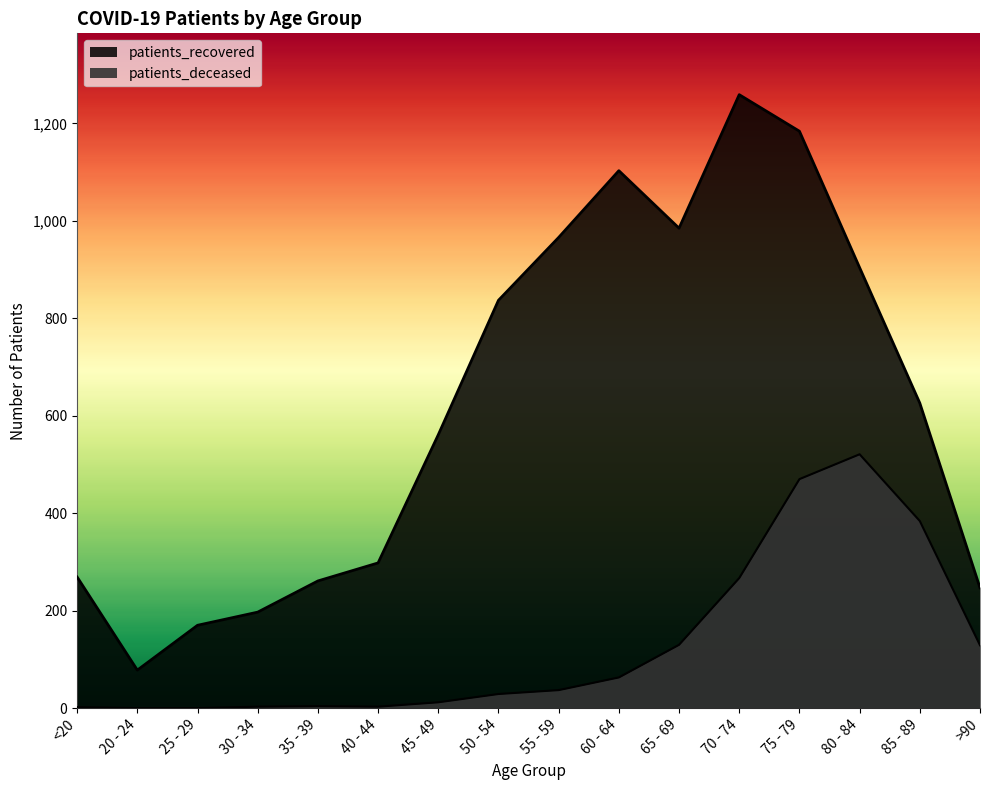

True or false: patients_deceased has a value of 1 at <20.

False